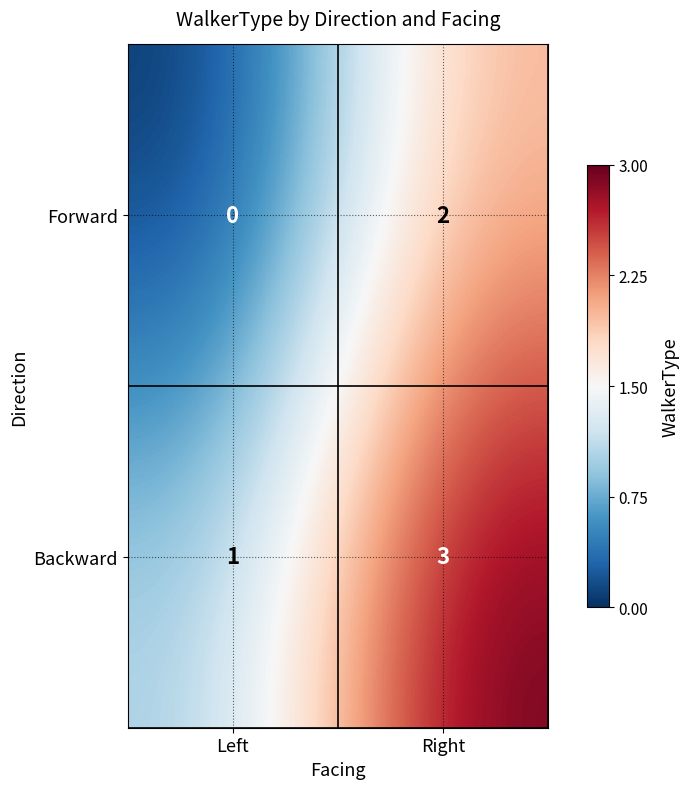

How many distinct data groups are displayed?

2